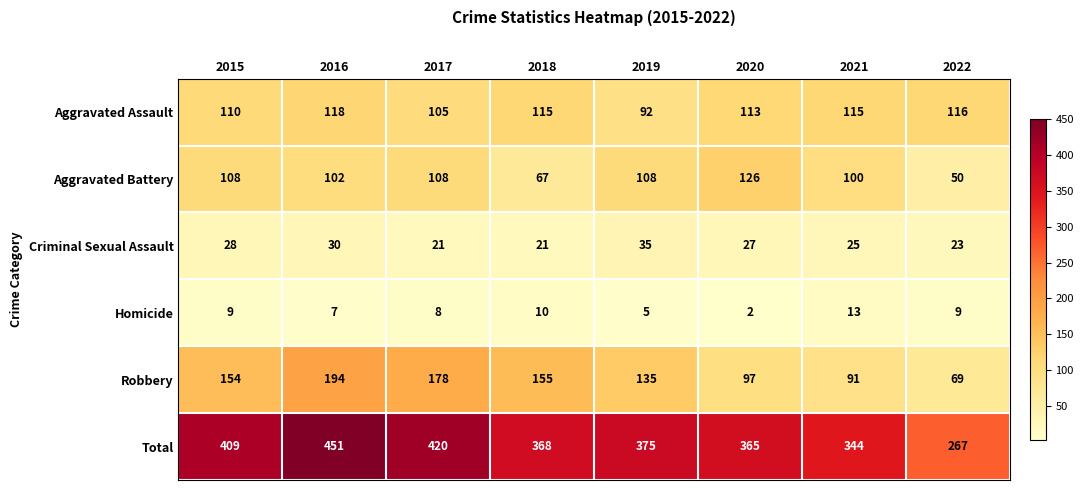

What is the greatest value displayed?

451